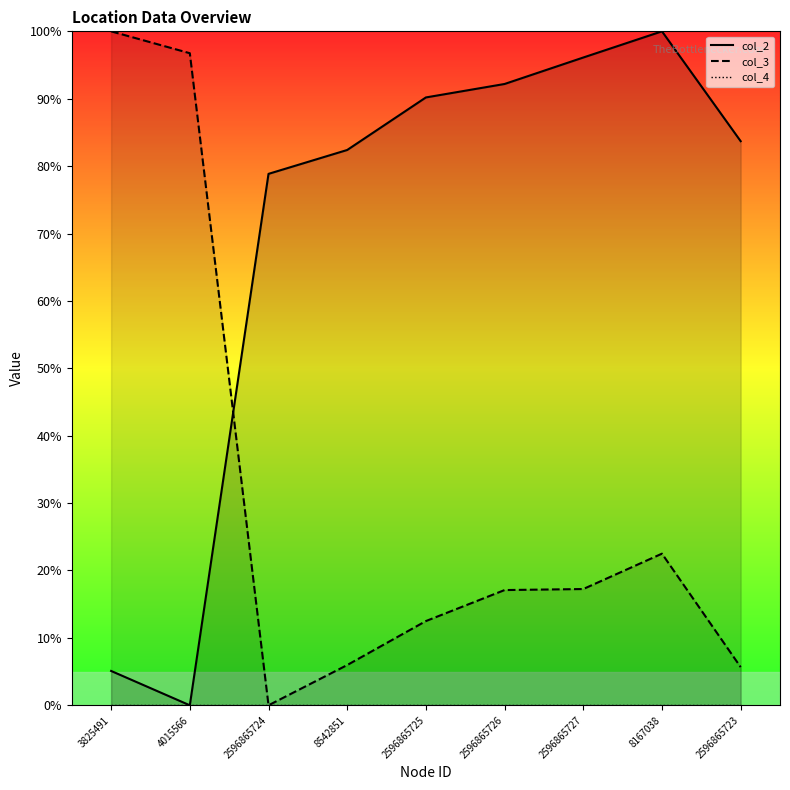

What are all the series names shown in the legend?

col_2, col_3, col_4